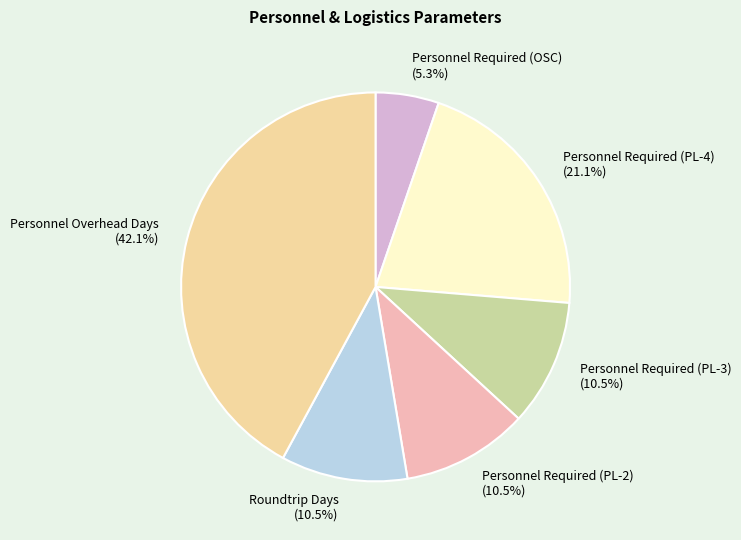

How many segments does this pie chart have?

6